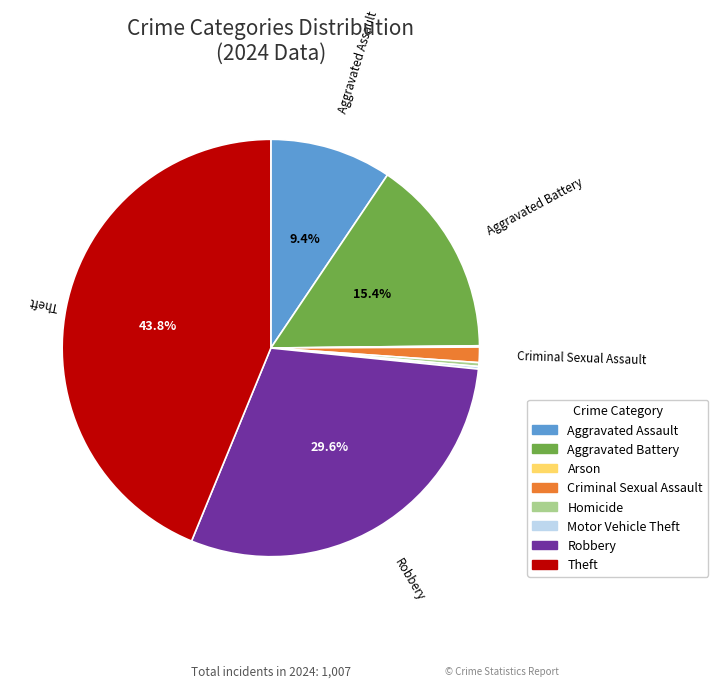

Is Homicide the majority of the pie?

No